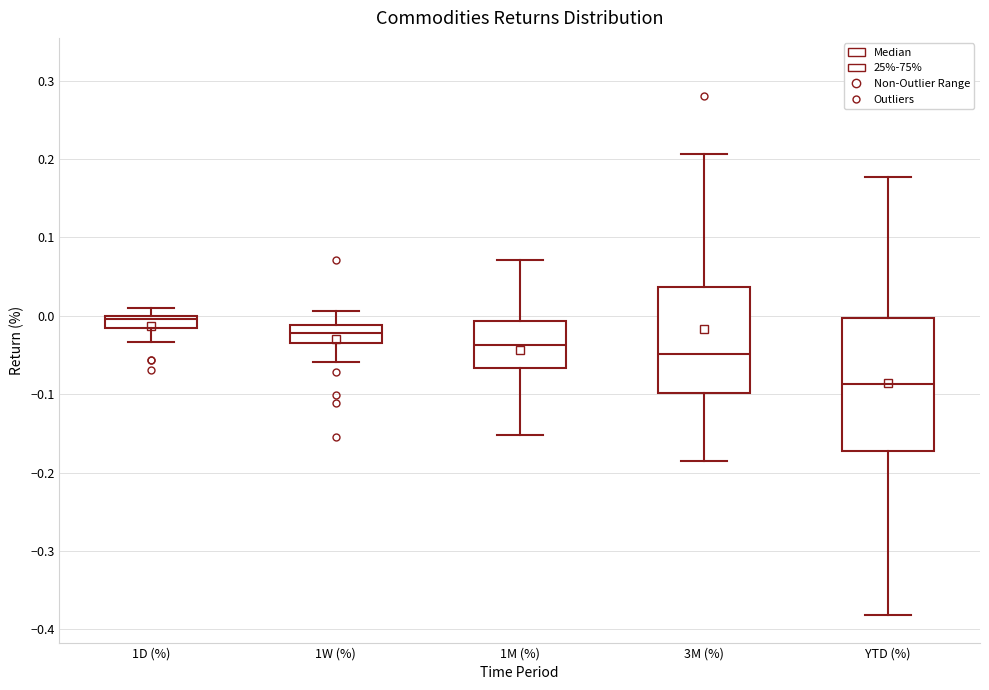

Reading left to right, transcribe this box plot: for each box, give where its median line is, the range the box spans, and where its two whiskers end, as read against the y-axis. The values are not printed on the chart, so give them approximately, as read against the axis.

1D (%): median 0.00 (just below the box's upper edge), box -0.02 to 0.00, whiskers -0.03 to 0.01
1W (%): median -0.02, box -0.03 to -0.01, whiskers -0.06 to 0.01
1M (%): median -0.04, box -0.07 to -0.01, whiskers -0.15 to 0.07
3M (%): median -0.05, box -0.10 to 0.04, whiskers -0.18 to 0.21
YTD (%): median -0.09, box -0.17 to 0.00, whiskers -0.38 to 0.18